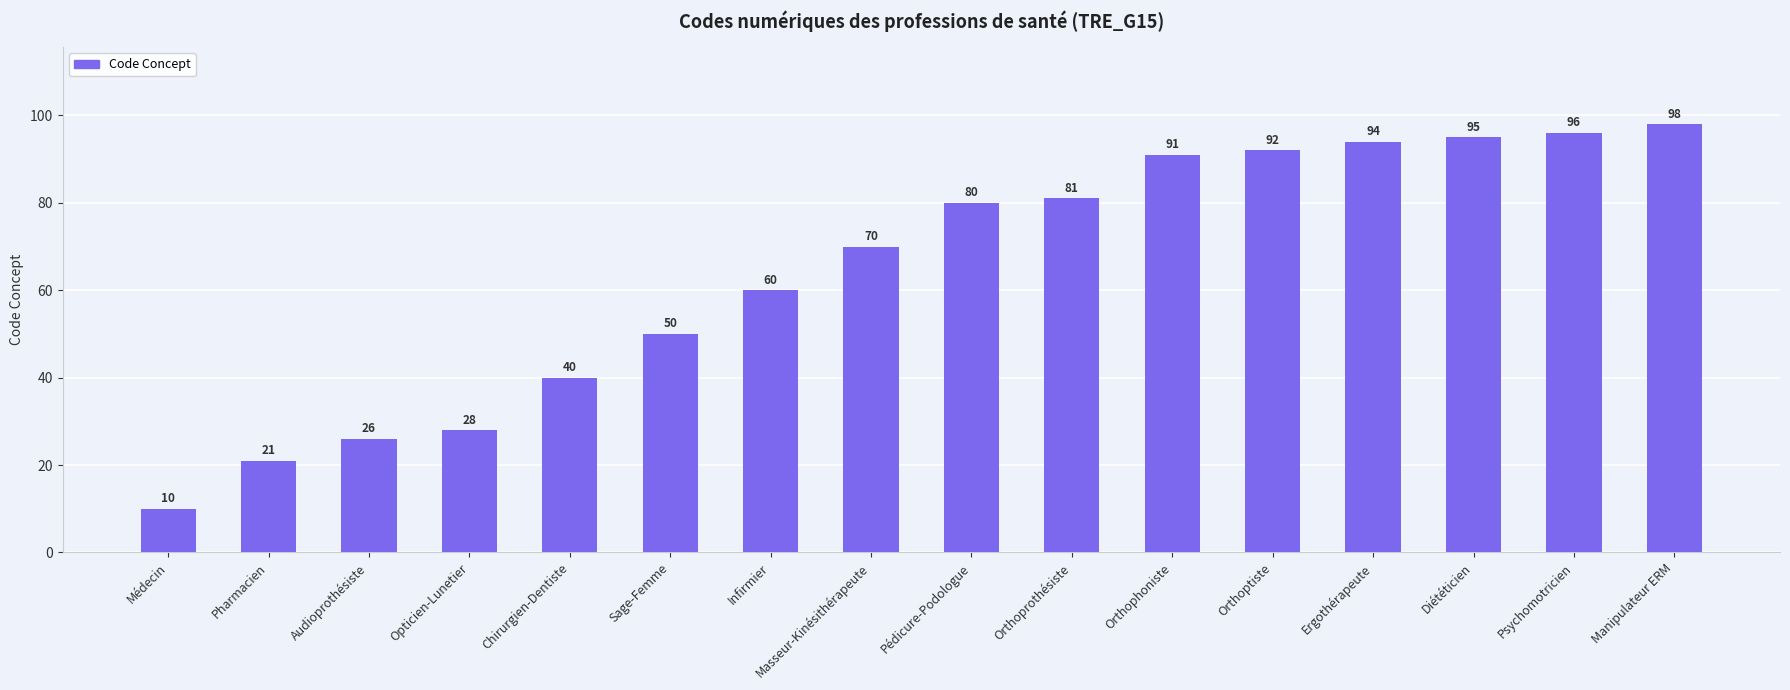

What is the label of the 8th bar from the right?

Pédicure-Podologue